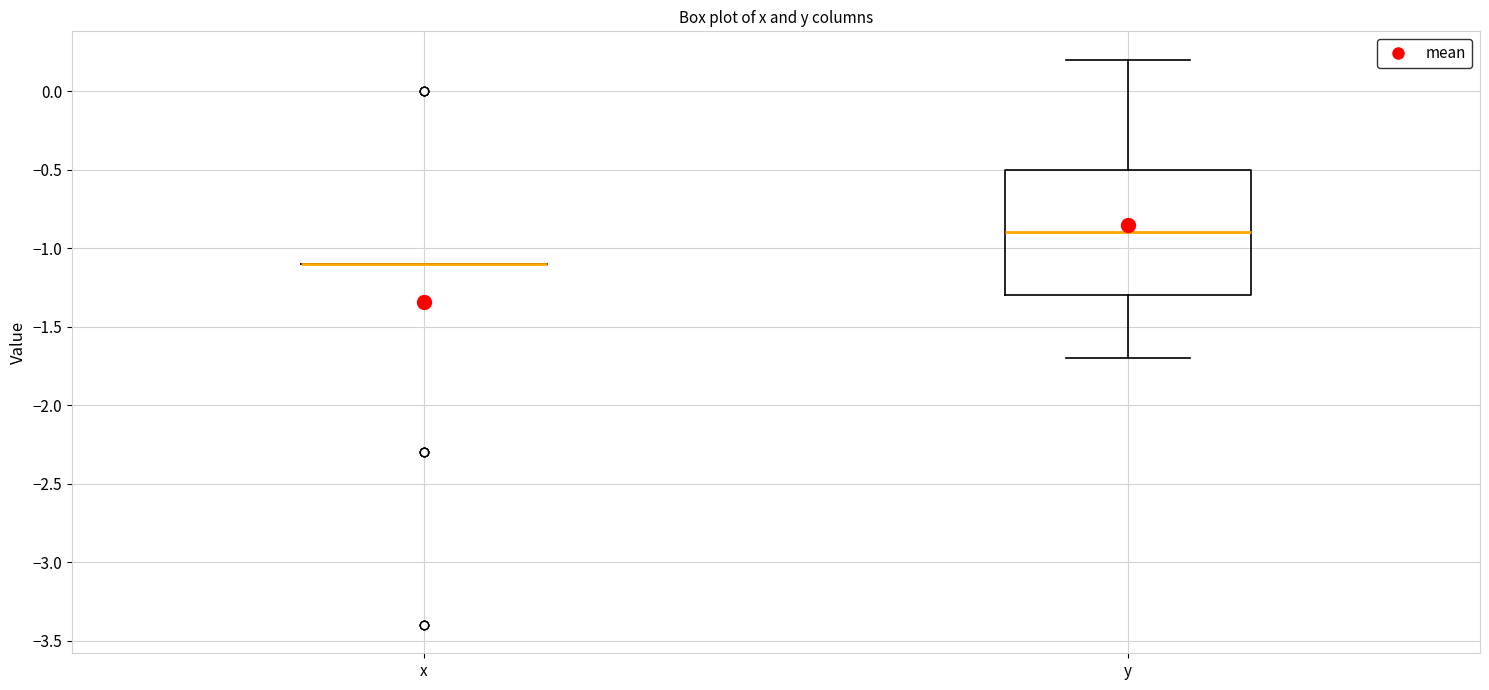

Which box is the tallest, from its lower edge to its upper edge?

y